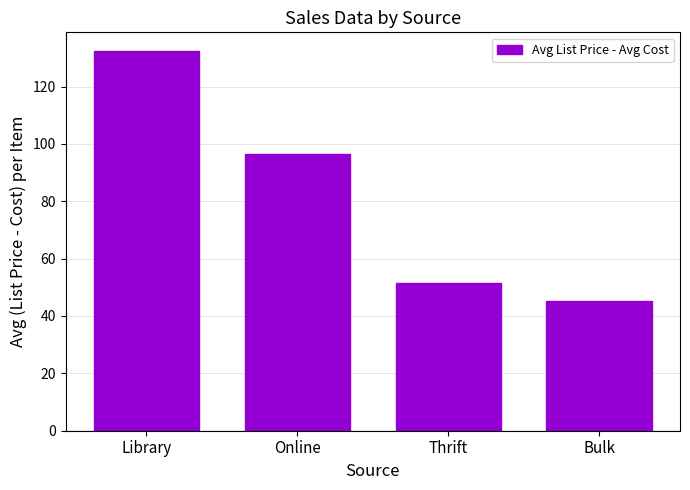

Rank the categories by value from highest to lowest.

Library, Online, Thrift, Bulk